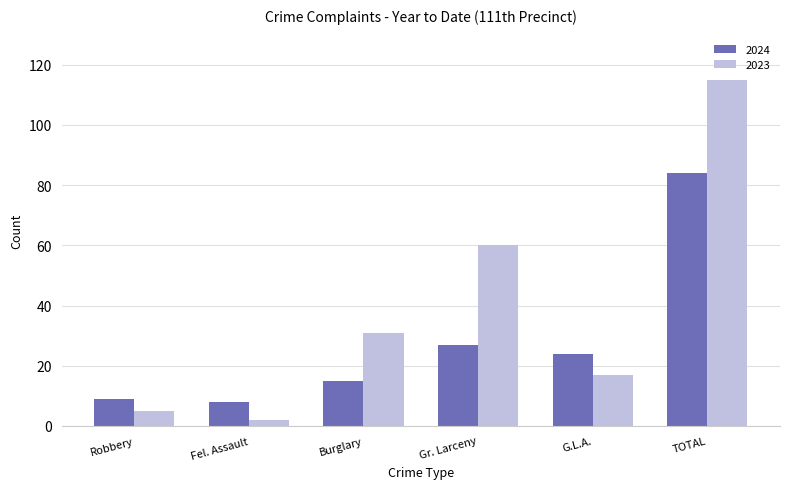

What is the label of the 5th bar from the right?

Fel. Assault